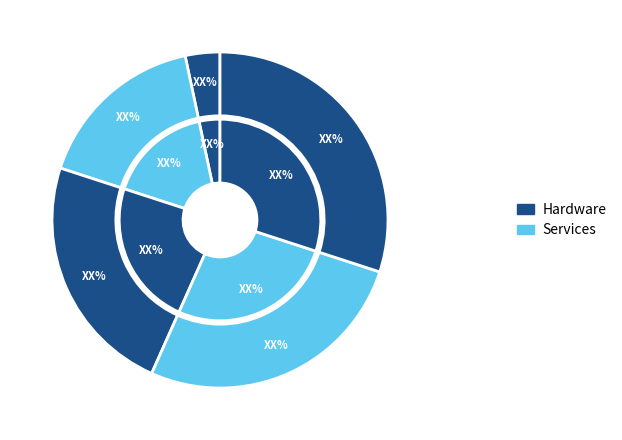

Rank the categories by value from lowest to highest.

1, 2, 3, 4, 5